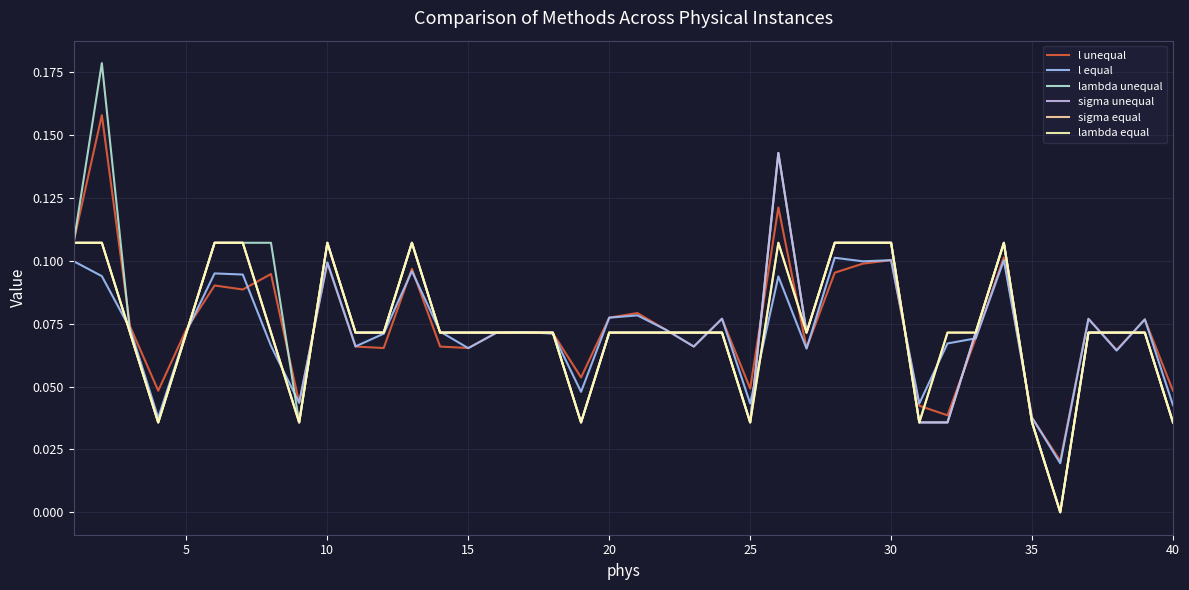

What is the difference between the second highest and minimum values in the lambda unequal series?

0.1